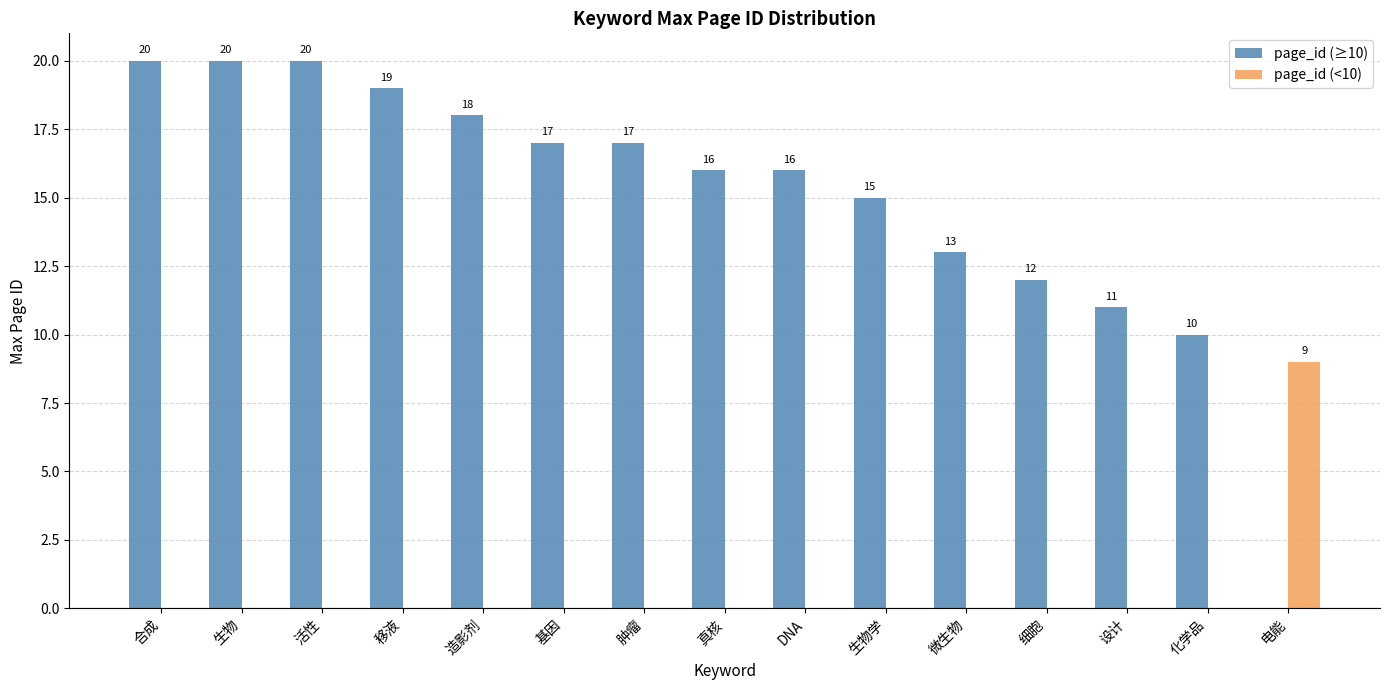

Where is page_id (≥10) nearest to the value 10?

化学品